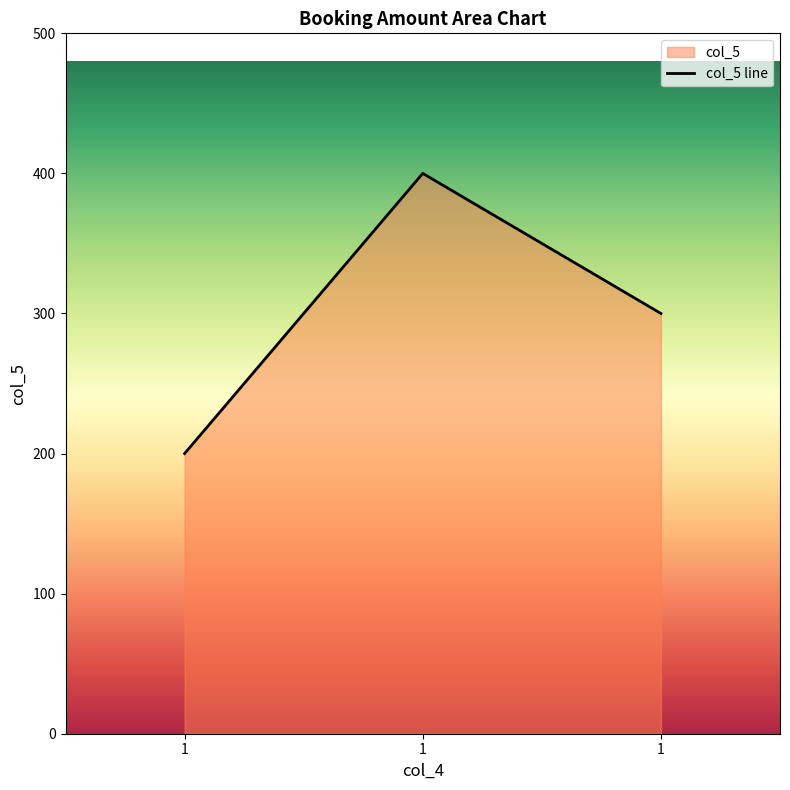

Reading left to right, transcribe all the data shown in this chart.

200	400	300